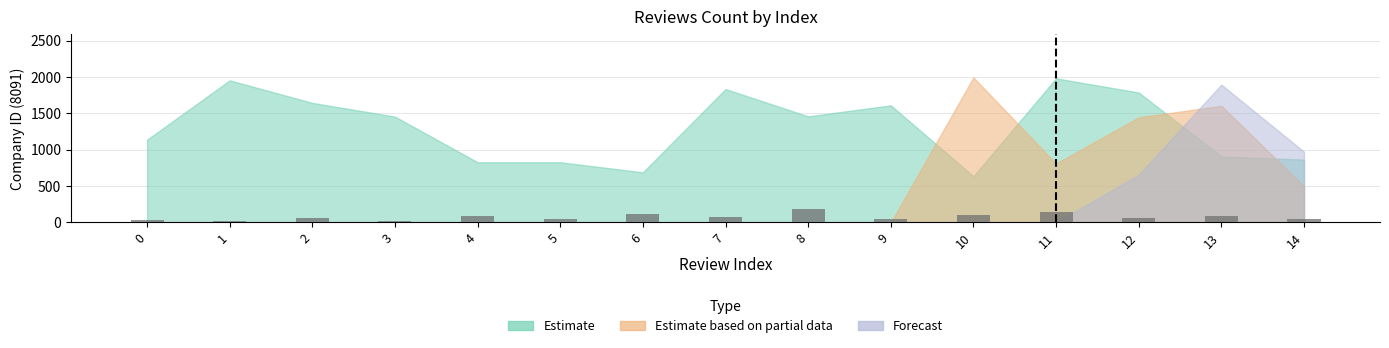

What is the sum of the values at 10 and 3?

129